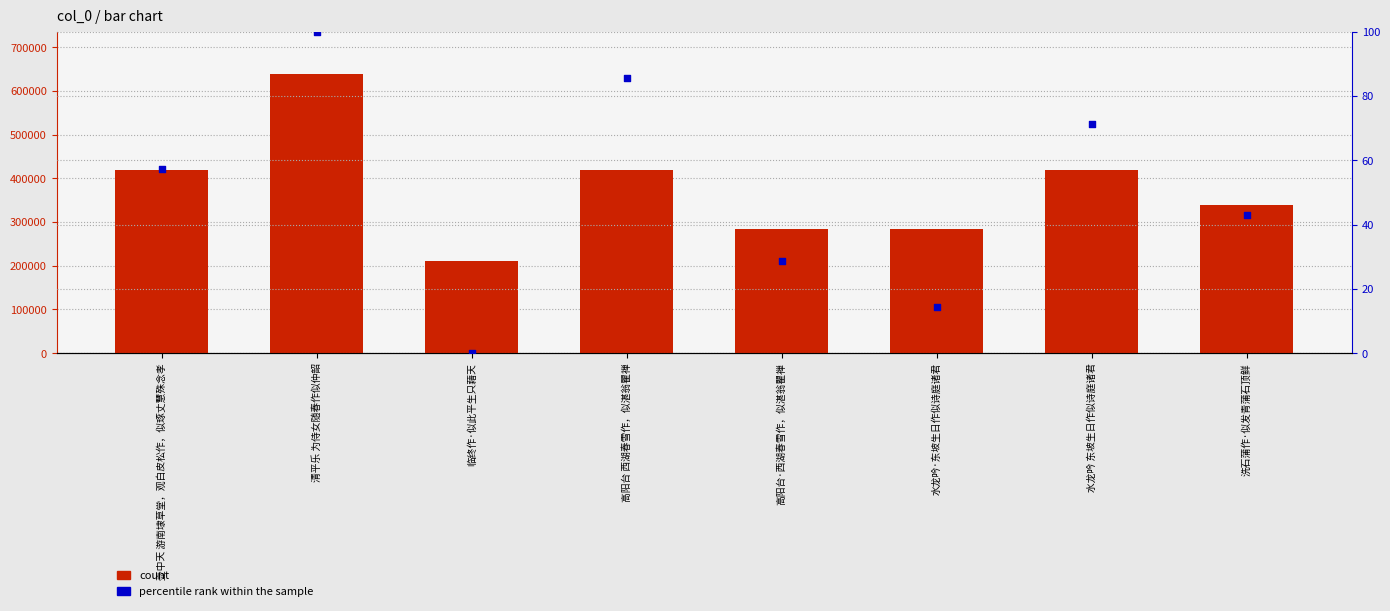

Which series has the widest spread of Y values?

count